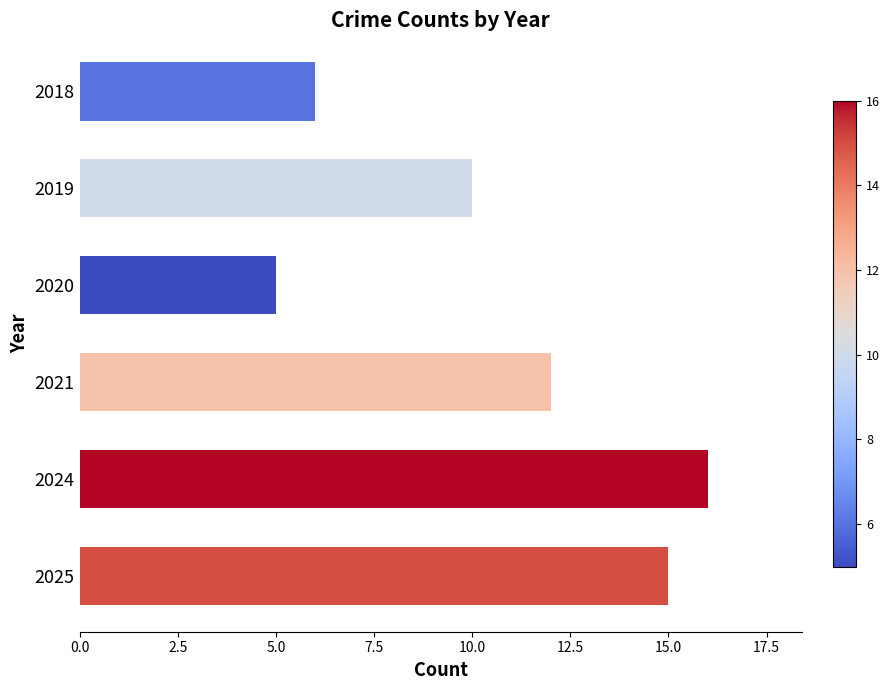

What is the value of the 4th bar from the top?

12